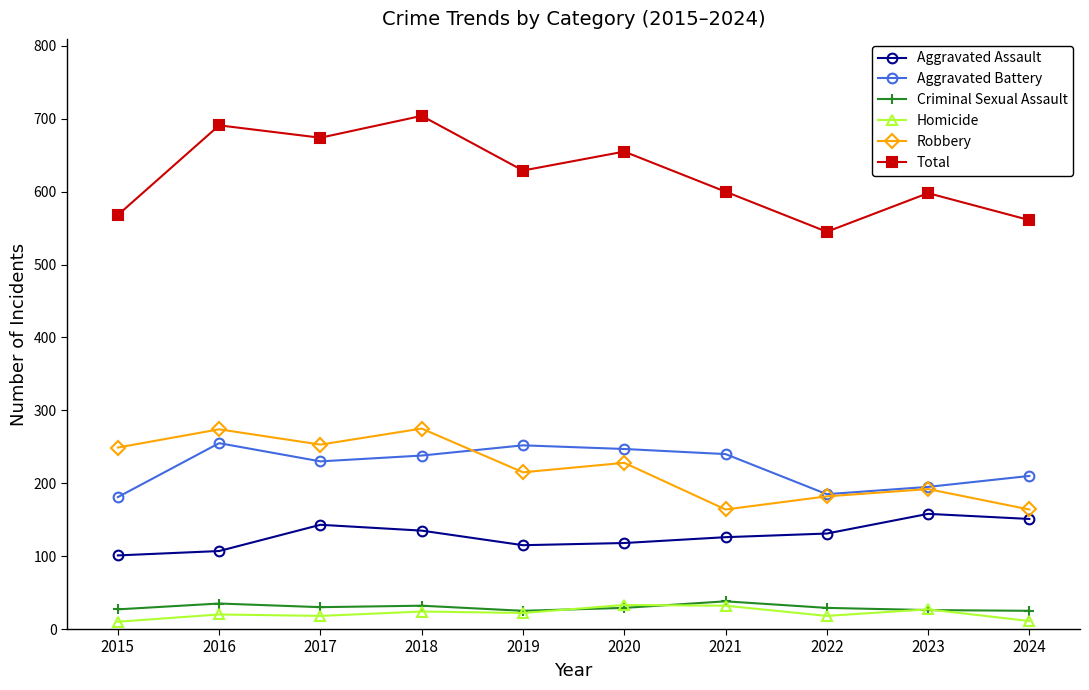

True or false: Aggravated Assault and Total cross at least once.

False